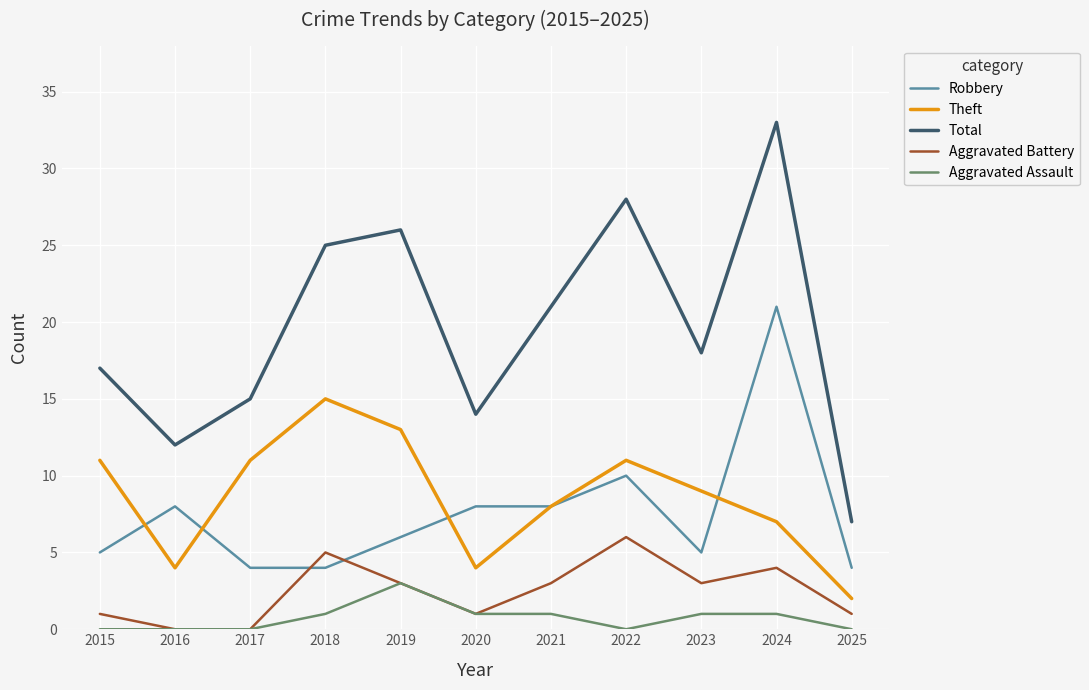

Which series has the widest spread of values?

Total